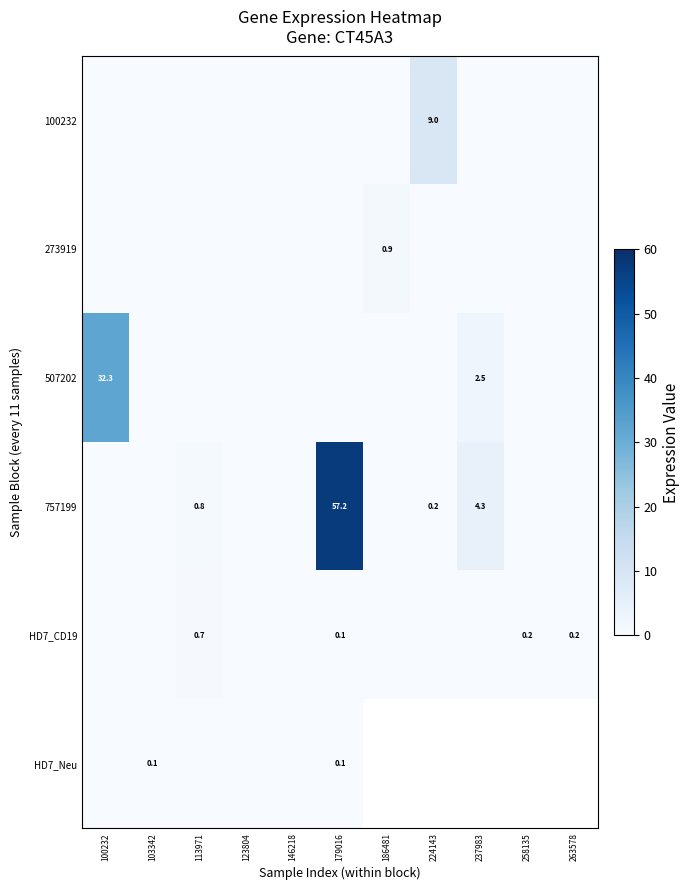

Is it true that HD7_CD19 equals -0.4 at 237983?

False